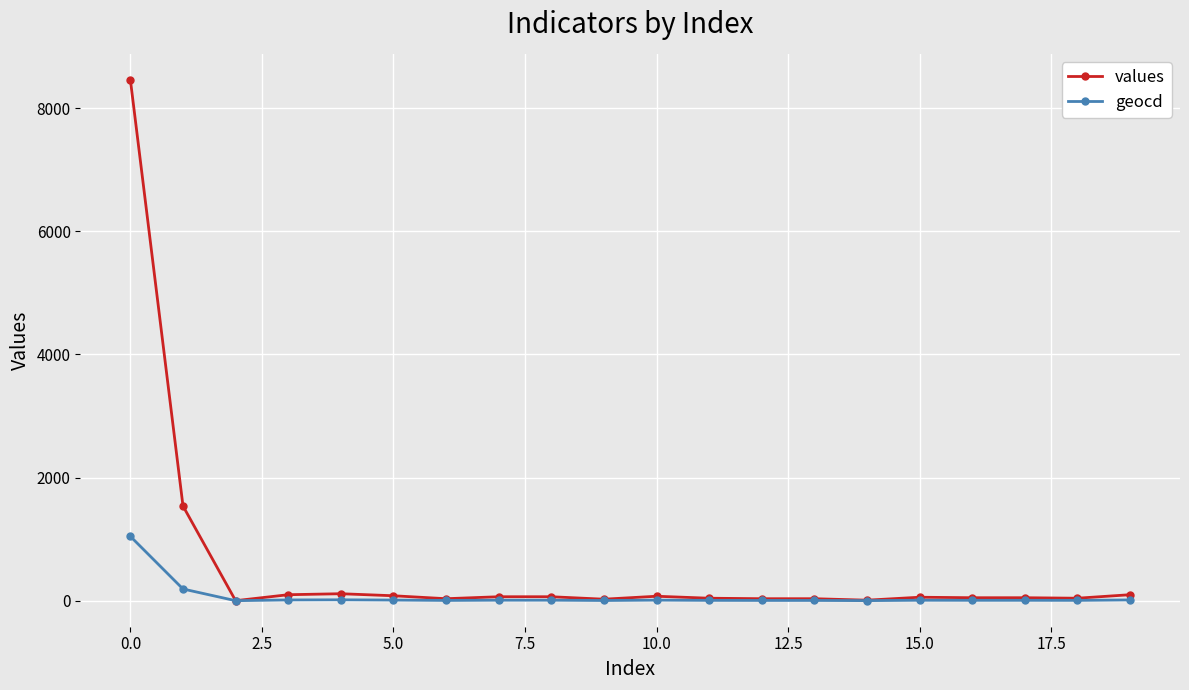

What are all the series names shown in the legend?

values, geocd